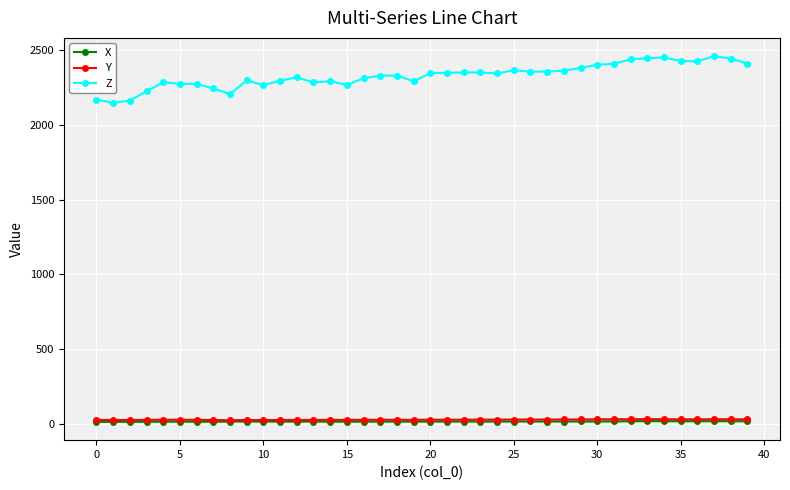

What is the value of the Y point at the 10th from the left?

23.9